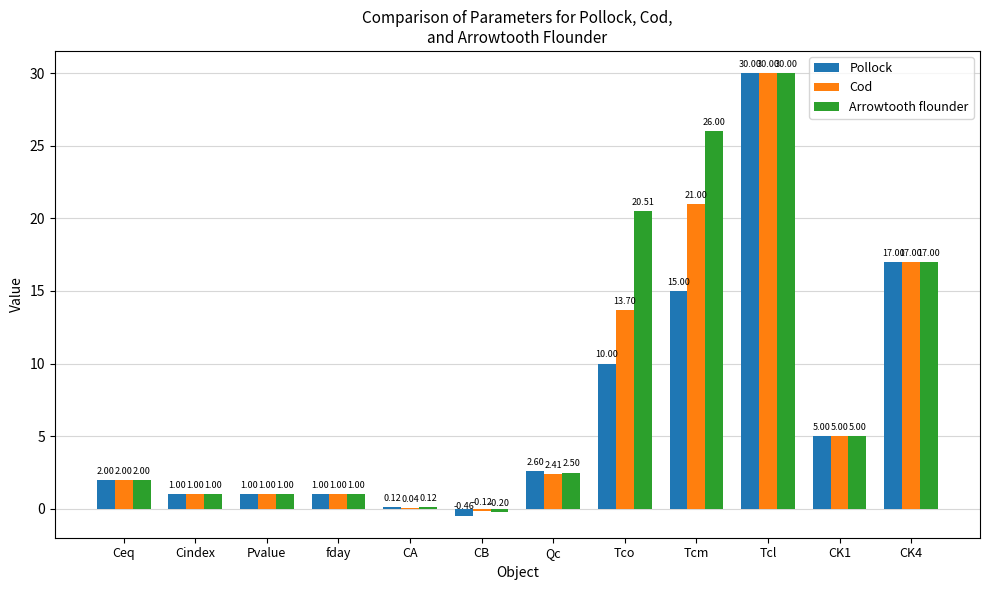

How many groups of bars are there?

12